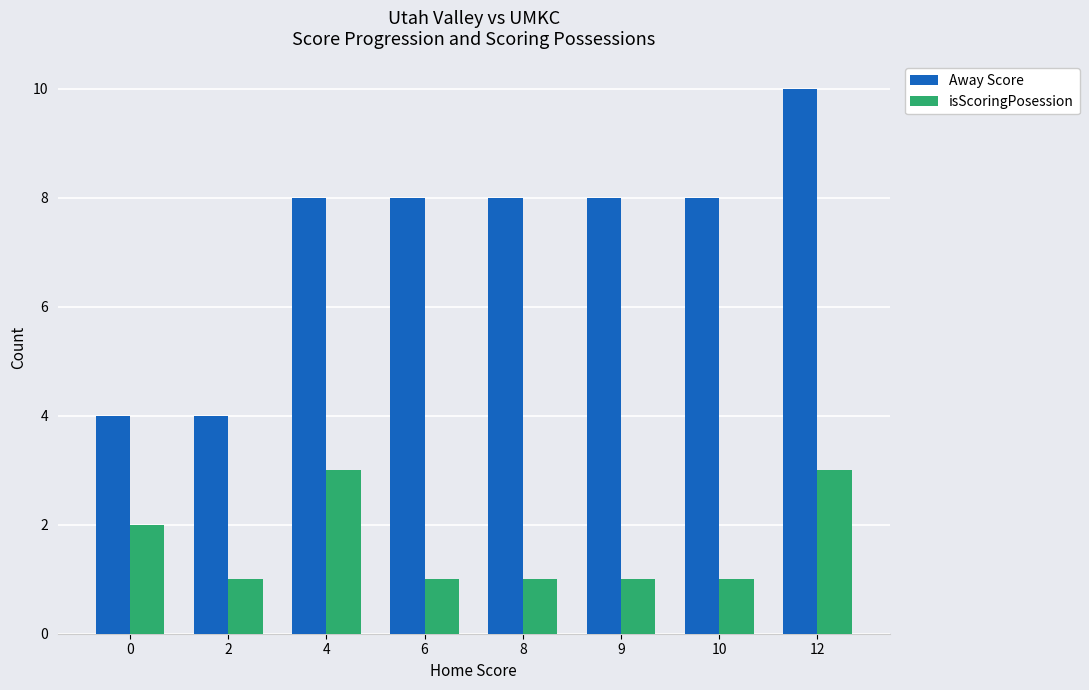

Reading right to left, list all the values displayed in this chart.

Away Score: 10	8	8	8	8	8	4	4
isScoringPosession: 3	1	1	1	1	3	1	2